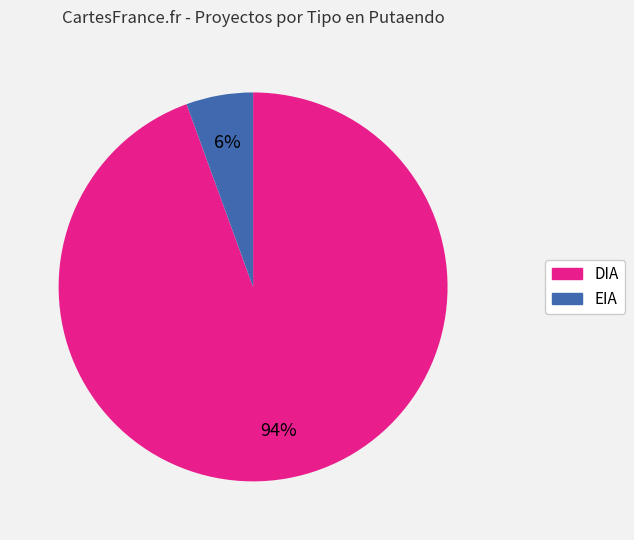

Count the number of slices in the pie.

2